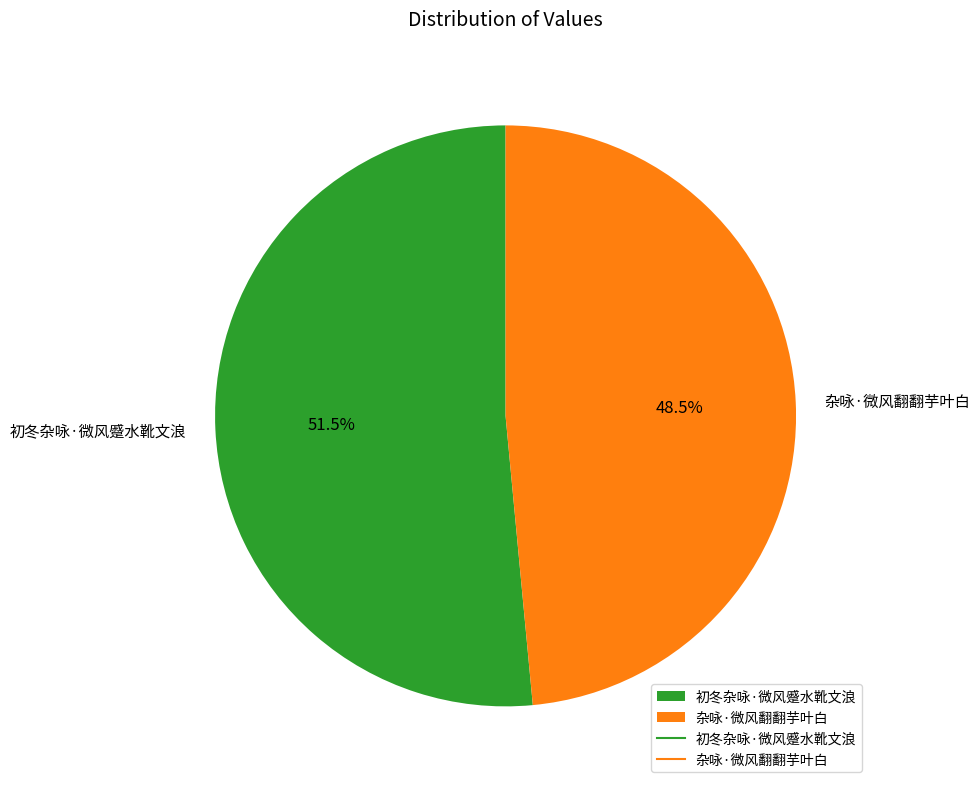

Which slice is the largest?

初冬杂咏·微风蹙水靴文浪